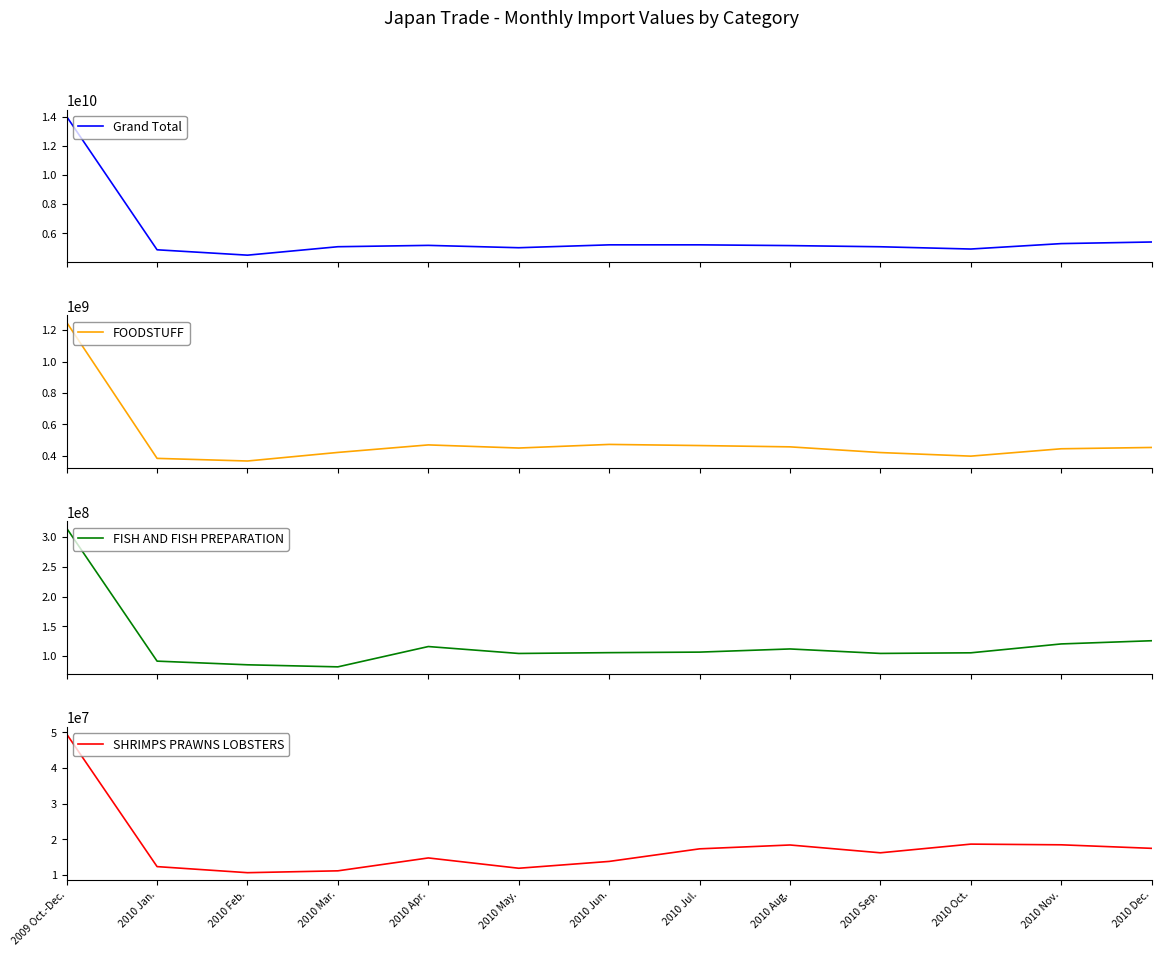

The SHRIMPS PRAWNS LOBSTERS series shows 14679055 at 2010 Feb.. True or false?

False